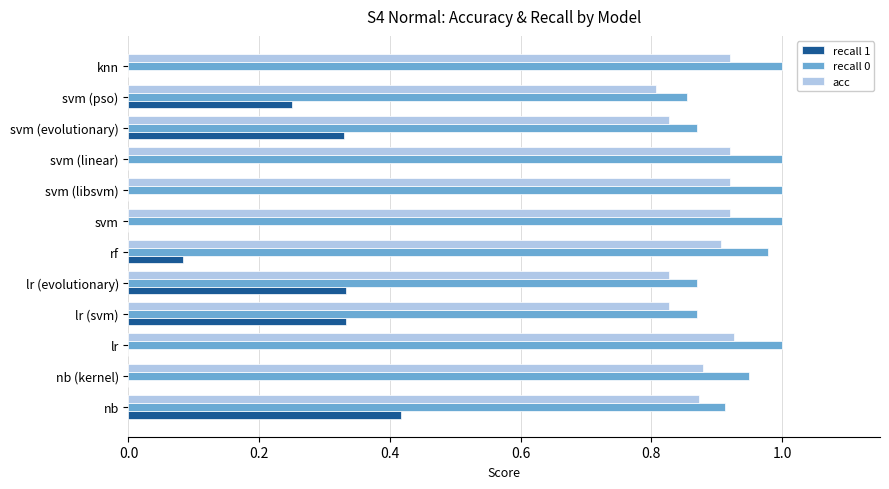

At which category is the sum across all series the highest?

nb